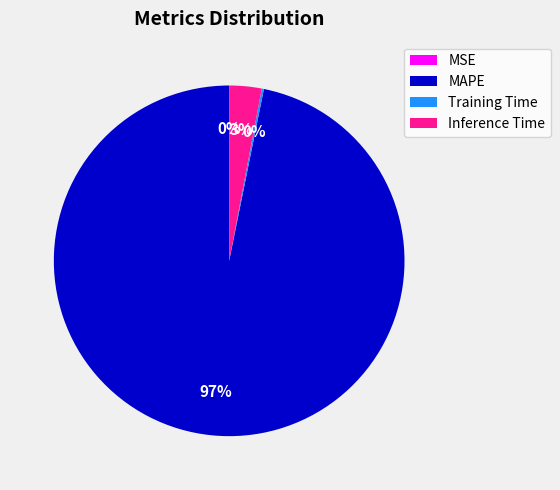

Which slice is the largest?

MAPE